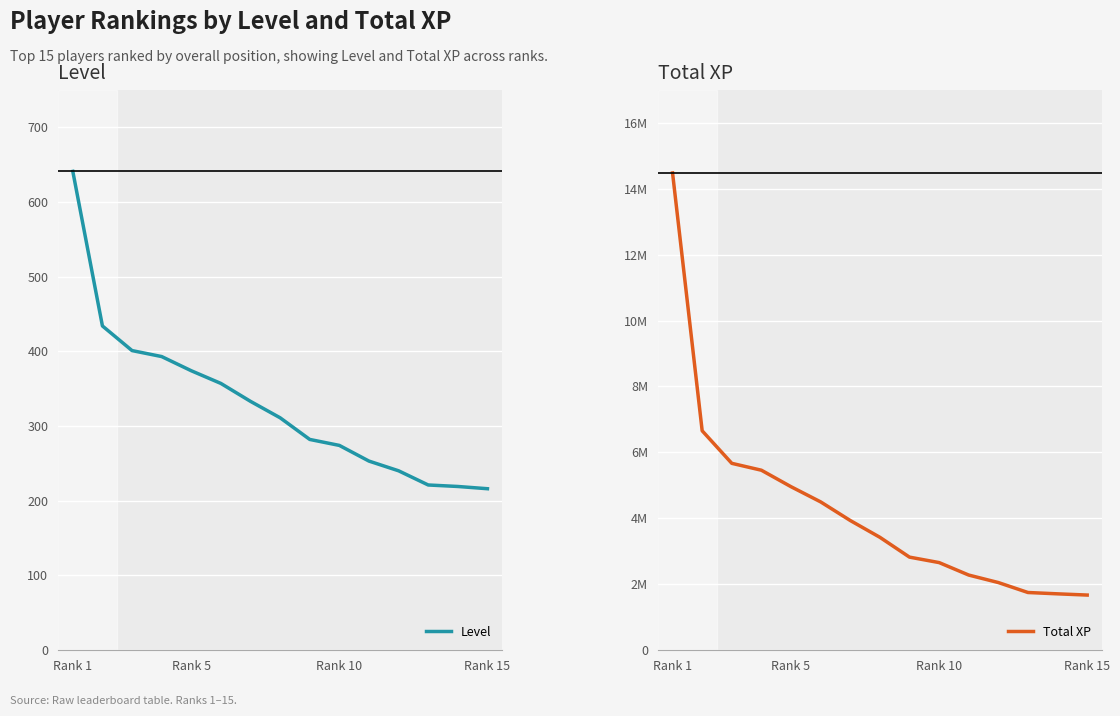

List the series in order of their peak value, lowest first.

Level, Total XP